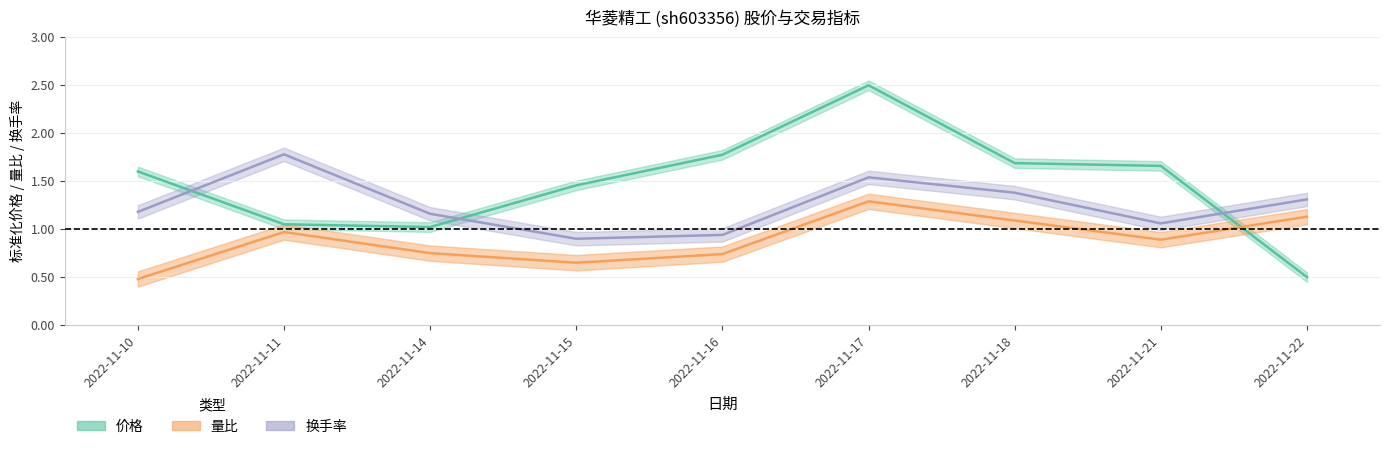

The value of 价格 at 2022-11-18 is 0.8. True or false?

False